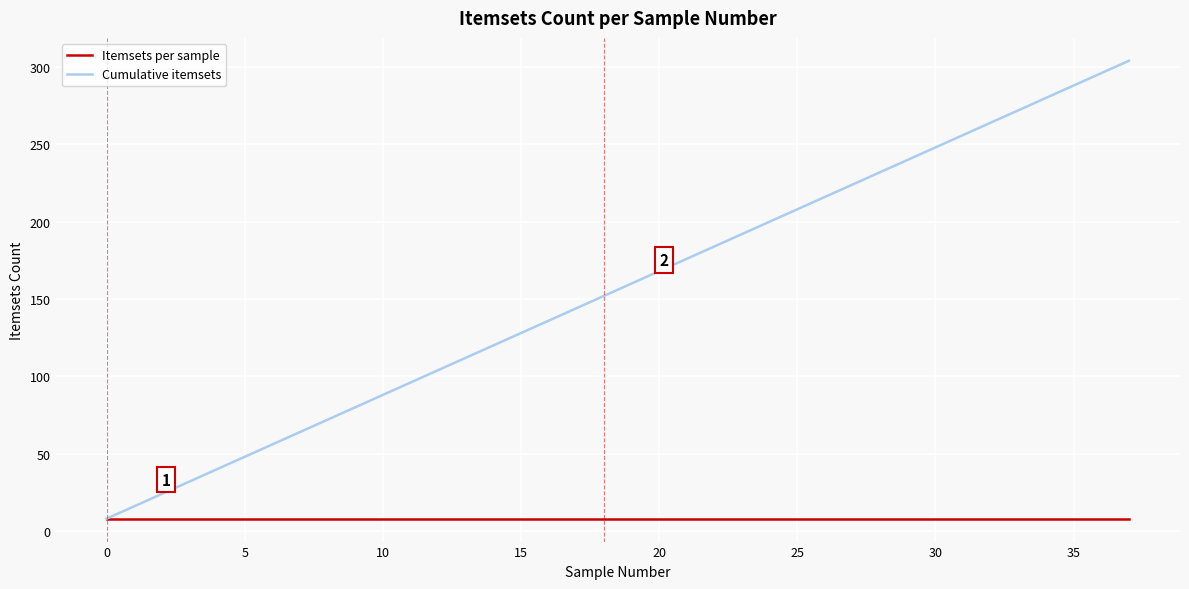

Which series has the largest range (max minus min)?

Cumulative itemsets